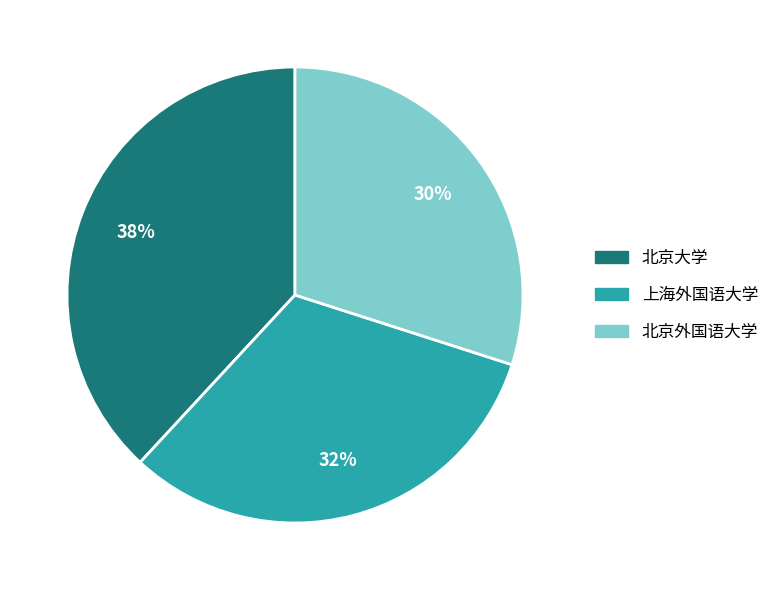

Does any single category account for the majority?

No